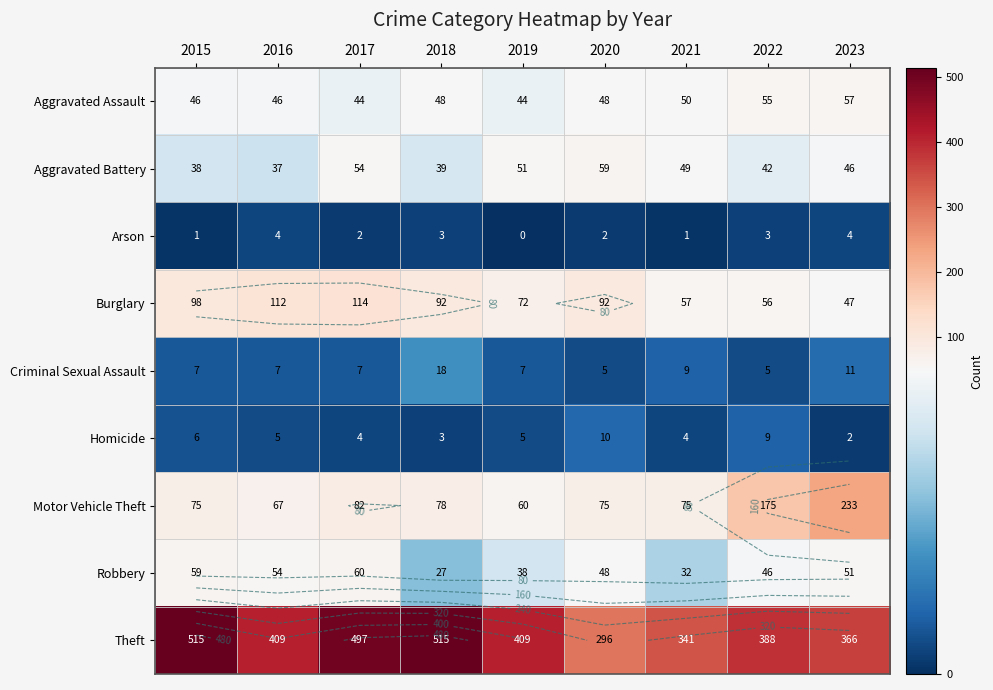

Between 2020 and 2022, which series saw the biggest shift?

Motor Vehicle Theft